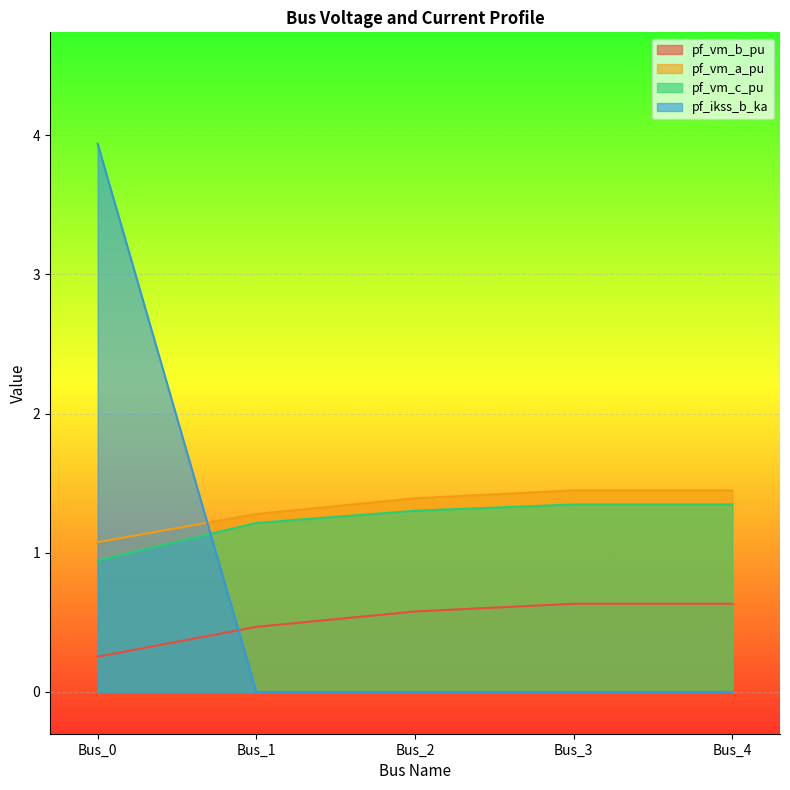

Which series has the widest spread of values?

pf_ikss_b_ka